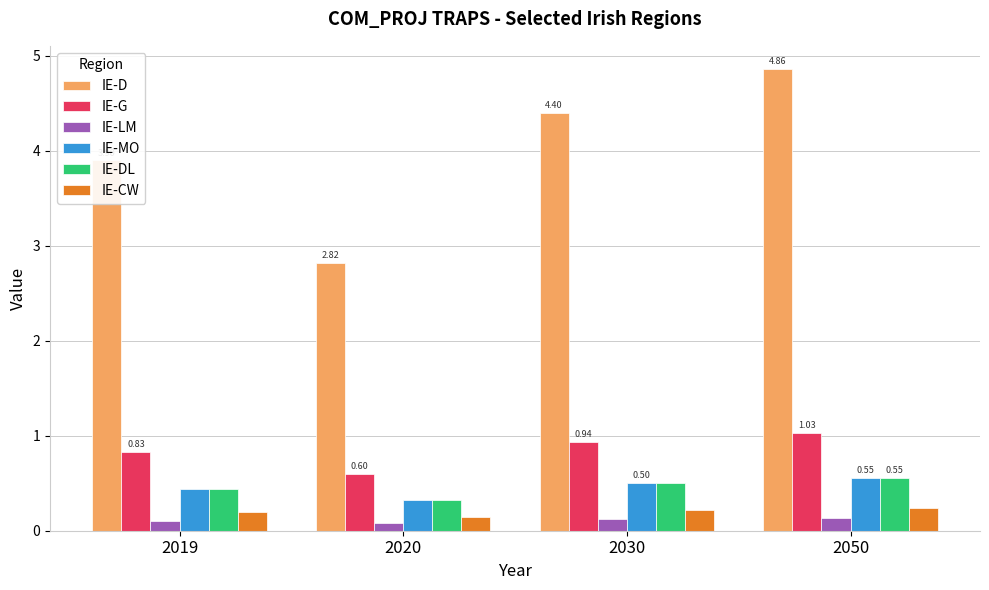

At how many categories does at least one series exceed 0?

4